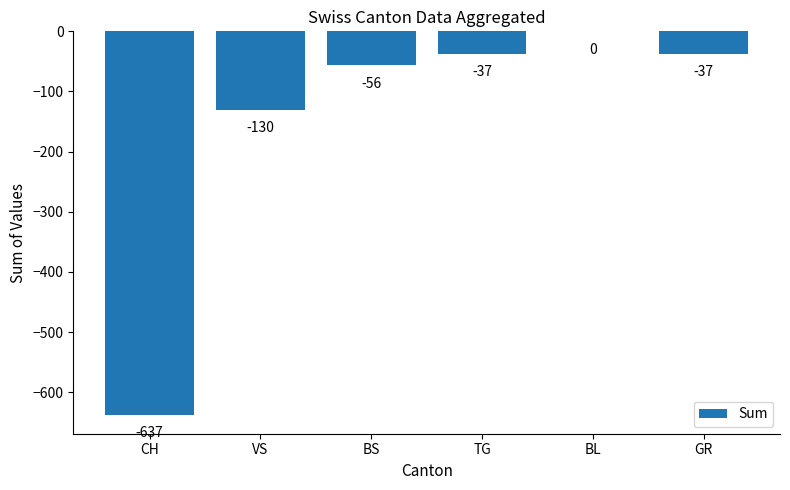

The chart shows a value of -16 at BS. True or false?

False